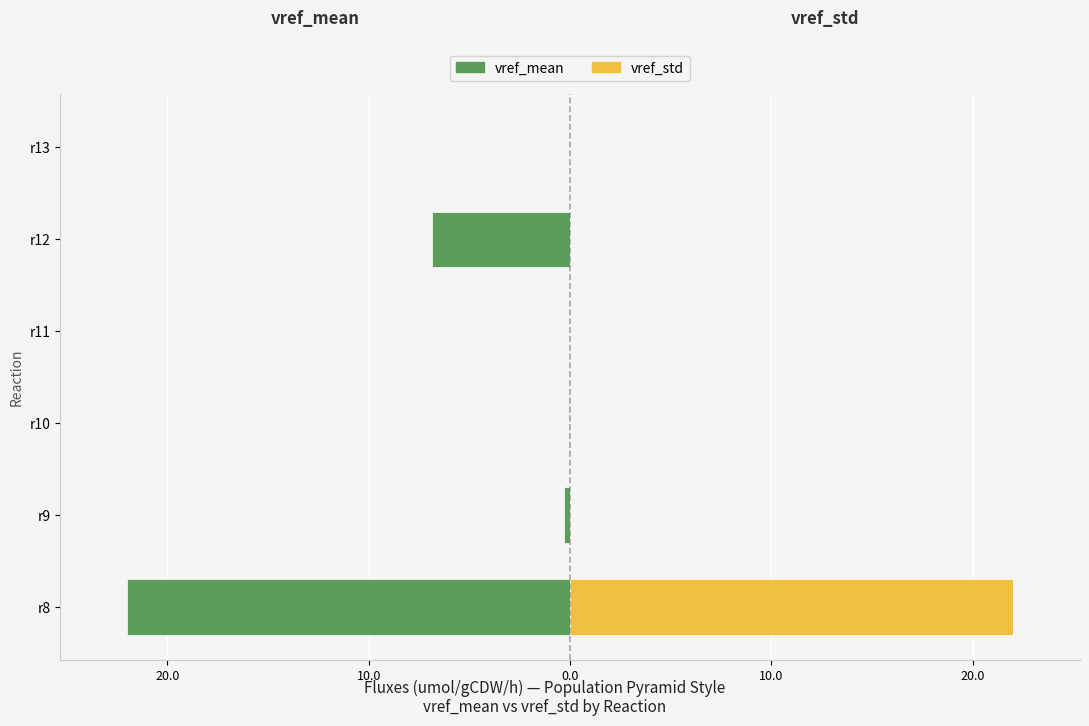

How many bars are there in each group?

2